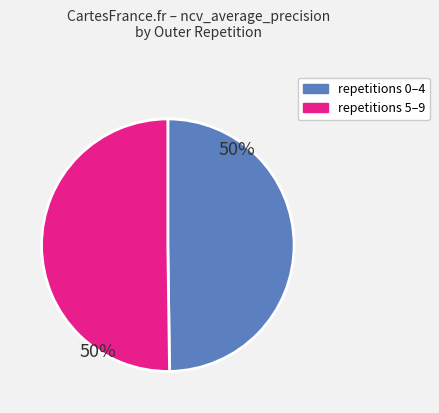

To the nearest percent, what is the average slice percentage?

50%